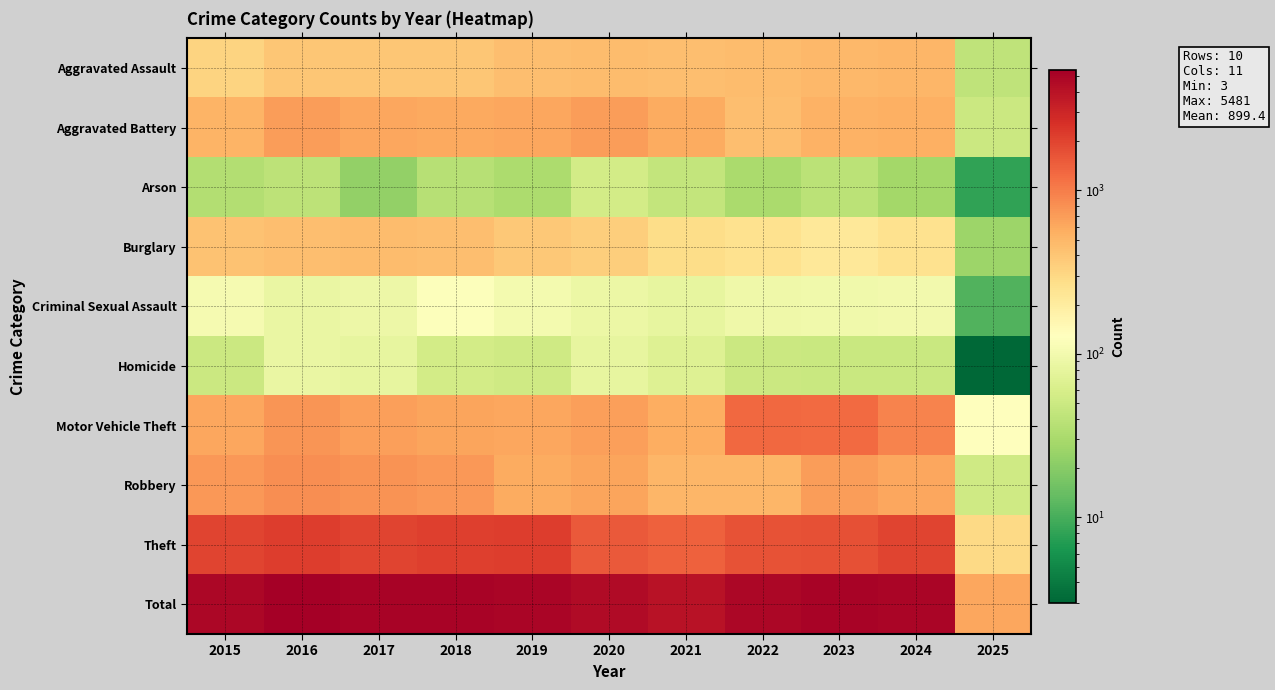

How many series are shown in this chart?

10